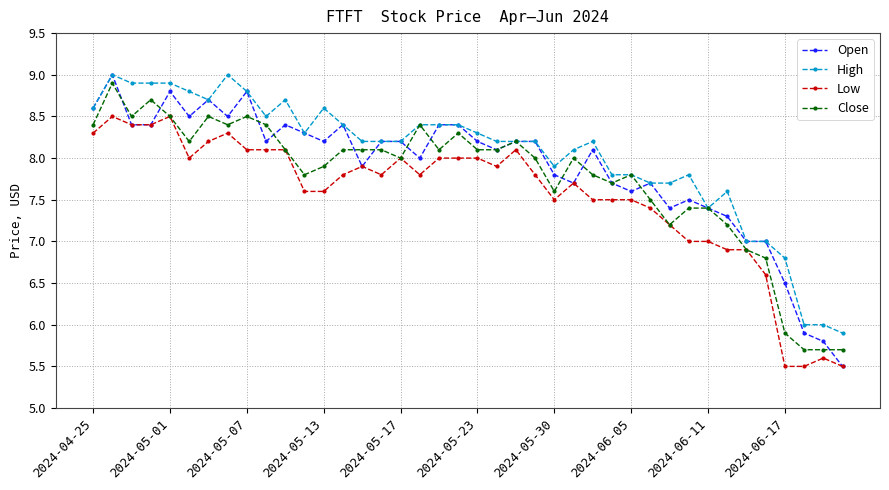

True or false: Low has more than 0 points higher than both neighbors.

True